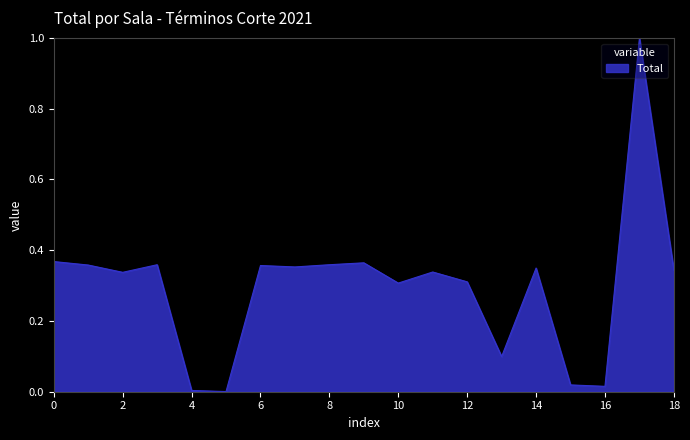

How many lines are shown in the chart?

1